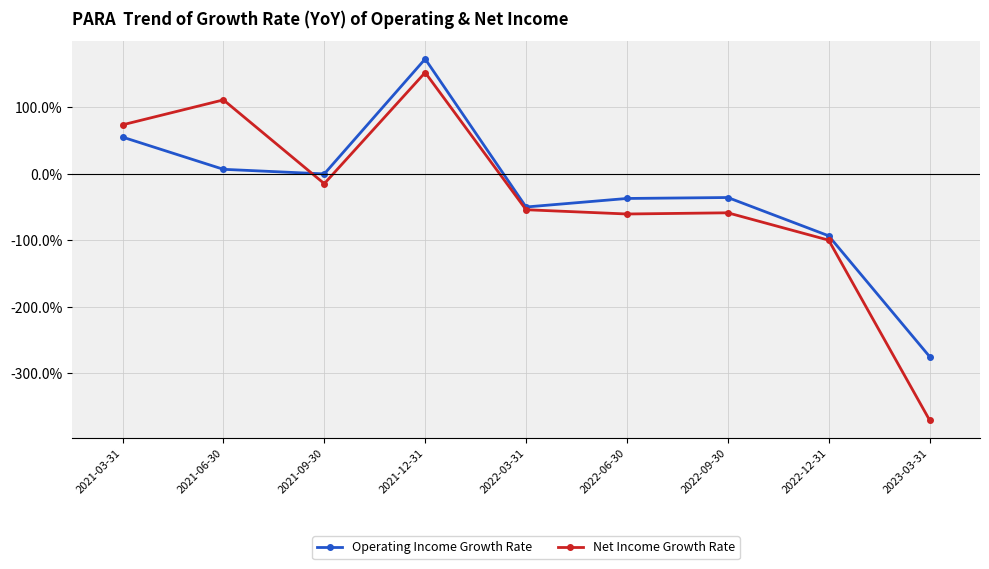

What is the total value across all series at 2022-09-30?

-0.9